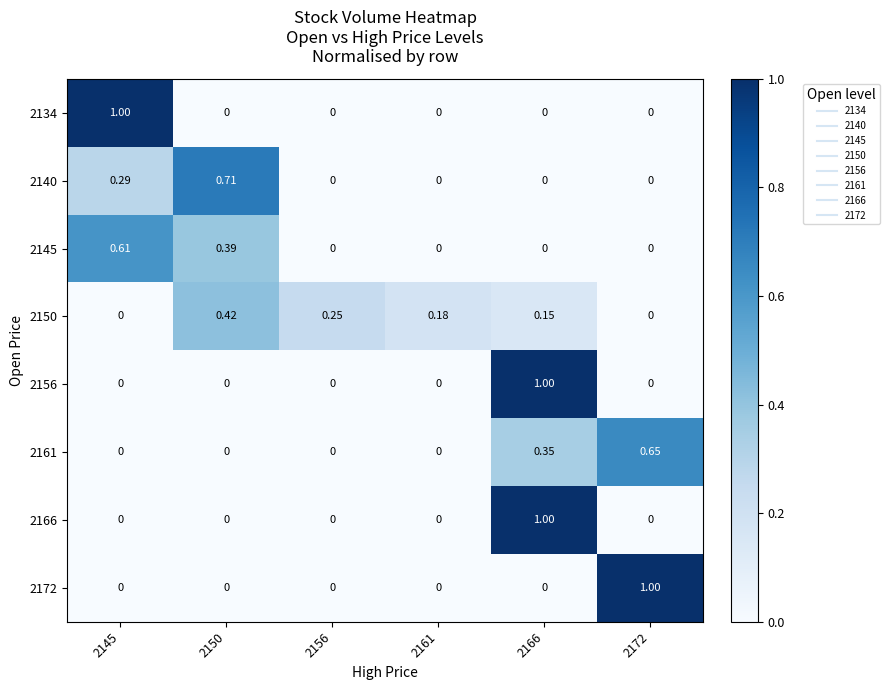

At how many categories does at least one series exceed 0?

6